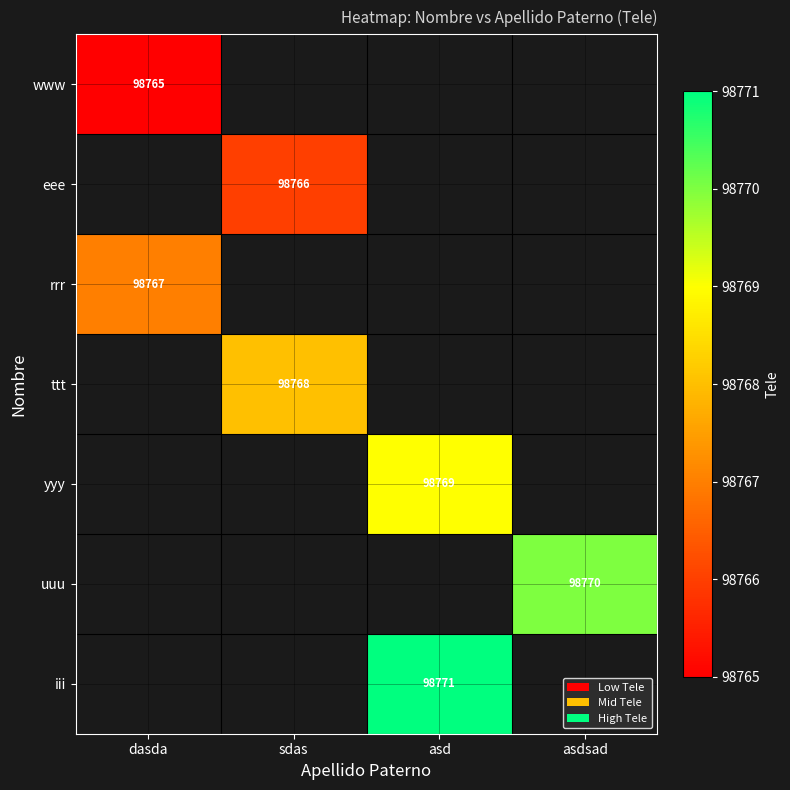

At which category does the chart reach its peak across all series?

asd